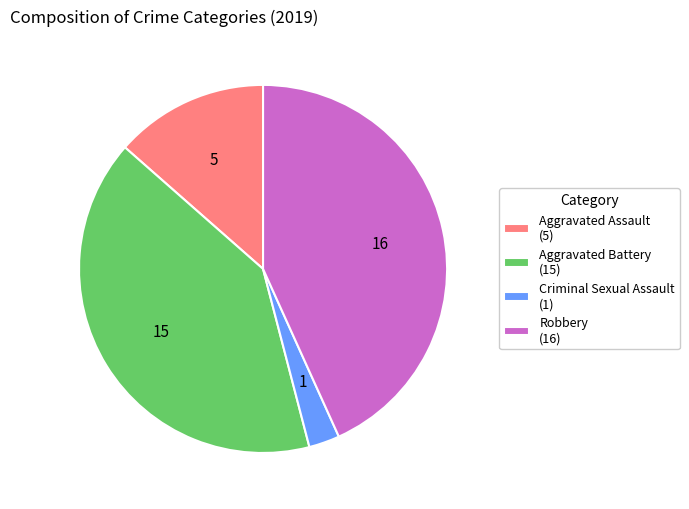

How many slices are in this pie chart?

4